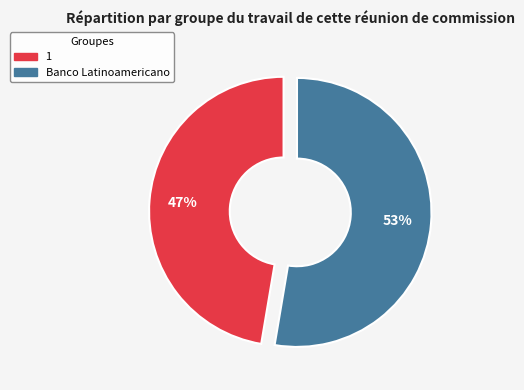

Is there any slice that represents more than half of the pie?

Yes